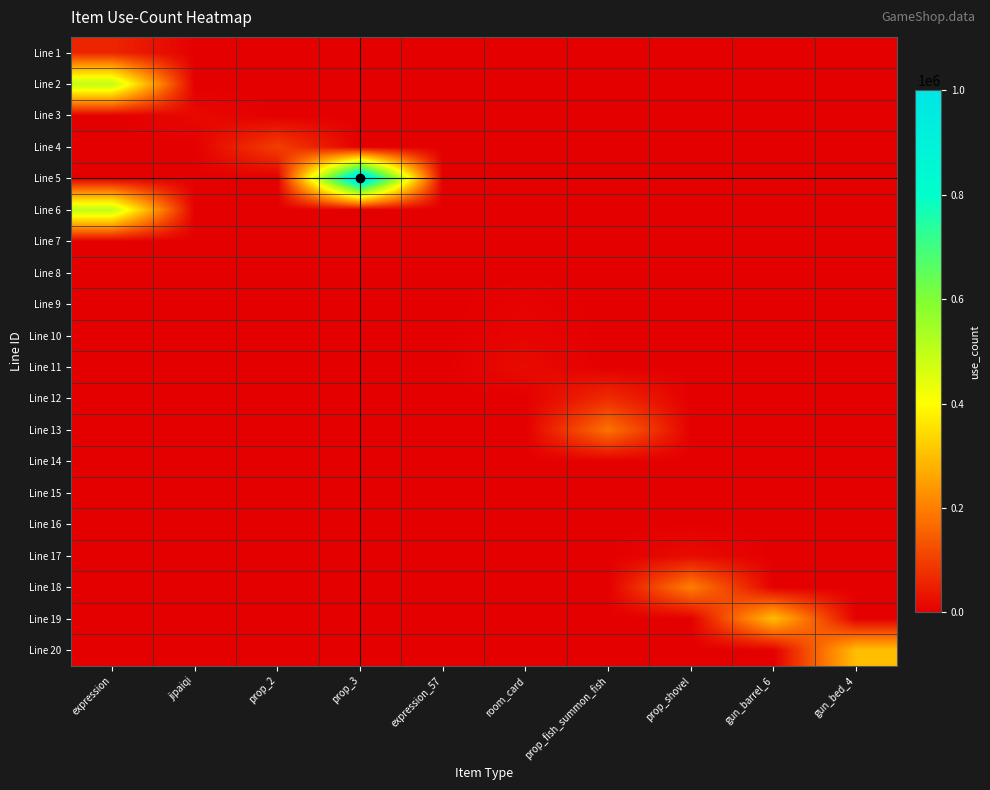

Reading left to right, transcribe all the data shown in this chart.

Line 1: expression=60000	jipaiqi=0	prop_2=0	prop_3=0	expression_57=0	room_card=0	prop_fish_summon_fish=0	prop_shovel=0	gun_barrel_6=0	gun_bed_4=0
Line 2: expression=500000	jipaiqi=0	prop_2=0	prop_3=0	expression_57=0	room_card=0	prop_fish_summon_fish=0	prop_shovel=0	gun_barrel_6=0	gun_bed_4=0
Line 3: expression=0	jipaiqi=15000	prop_2=0	prop_3=0	expression_57=0	room_card=0	prop_fish_summon_fish=0	prop_shovel=0	gun_barrel_6=0	gun_bed_4=0
Line 4: expression=0	jipaiqi=0	prop_2=100000	prop_3=0	expression_57=0	room_card=0	prop_fish_summon_fish=0	prop_shovel=0	gun_barrel_6=0	gun_bed_4=0
Line 5: expression=0	jipaiqi=0	prop_2=0	prop_3=1000000	expression_57=0	room_card=0	prop_fish_summon_fish=0	prop_shovel=0	gun_barrel_6=0	gun_bed_4=0
Line 6: expression=500000	jipaiqi=0	prop_2=0	prop_3=0	expression_57=0	room_card=0	prop_fish_summon_fish=0	prop_shovel=0	gun_barrel_6=0	gun_bed_4=0
Line 7: expression=0	jipaiqi=0	prop_2=0	prop_3=0	expression_57=100	room_card=0	prop_fish_summon_fish=0	prop_shovel=0	gun_barrel_6=0	gun_bed_4=0
Line 8: expression=0	jipaiqi=0	prop_2=0	prop_3=0	expression_57=0	room_card=1000	prop_fish_summon_fish=0	prop_shovel=0	gun_barrel_6=0	gun_bed_4=0
Line 9: expression=0	jipaiqi=0	prop_2=0	prop_3=0	expression_57=0	room_card=5800	prop_fish_summon_fish=0	prop_shovel=0	gun_barrel_6=0	gun_bed_4=0
Line 10: expression=0	jipaiqi=0	prop_2=0	prop_3=0	expression_57=0	room_card=8800	prop_fish_summon_fish=0	prop_shovel=0	gun_barrel_6=0	gun_bed_4=0
Line 11: expression=0	jipaiqi=0	prop_2=0	prop_3=0	expression_57=0	room_card=18800	prop_fish_summon_fish=0	prop_shovel=0	gun_barrel_6=0	gun_bed_4=0
Line 12: expression=0	jipaiqi=0	prop_2=0	prop_3=0	expression_57=0	room_card=0	prop_fish_summon_fish=70000	prop_shovel=0	gun_barrel_6=0	gun_bed_4=0
Line 13: expression=0	jipaiqi=0	prop_2=0	prop_3=0	expression_57=0	room_card=0	prop_fish_summon_fish=180000	prop_shovel=0	gun_barrel_6=0	gun_bed_4=0
Line 14: expression=0	jipaiqi=0	prop_2=0	prop_3=0	expression_57=0	room_card=0	prop_fish_summon_fish=1500	prop_shovel=0	gun_barrel_6=0	gun_bed_4=0
Line 15: expression=0	jipaiqi=0	prop_2=0	prop_3=0	expression_57=0	room_card=0	prop_fish_summon_fish=0	prop_shovel=200	gun_barrel_6=0	gun_bed_4=0
Line 16: expression=0	jipaiqi=0	prop_2=0	prop_3=0	expression_57=0	room_card=0	prop_fish_summon_fish=0	prop_shovel=2000	gun_barrel_6=0	gun_bed_4=0
Line 17: expression=0	jipaiqi=0	prop_2=0	prop_3=0	expression_57=0	room_card=0	prop_fish_summon_fish=0	prop_shovel=20000	gun_barrel_6=0	gun_bed_4=0
Line 18: expression=0	jipaiqi=0	prop_2=0	prop_3=0	expression_57=0	room_card=0	prop_fish_summon_fish=0	prop_shovel=200000	gun_barrel_6=0	gun_bed_4=0
Line 19: expression=0	jipaiqi=0	prop_2=0	prop_3=0	expression_57=0	room_card=0	prop_fish_summon_fish=0	prop_shovel=0	gun_barrel_6=300000	gun_bed_4=0
Line 20: expression=0	jipaiqi=0	prop_2=0	prop_3=0	expression_57=0	room_card=0	prop_fish_summon_fish=0	prop_shovel=0	gun_barrel_6=0	gun_bed_4=300000